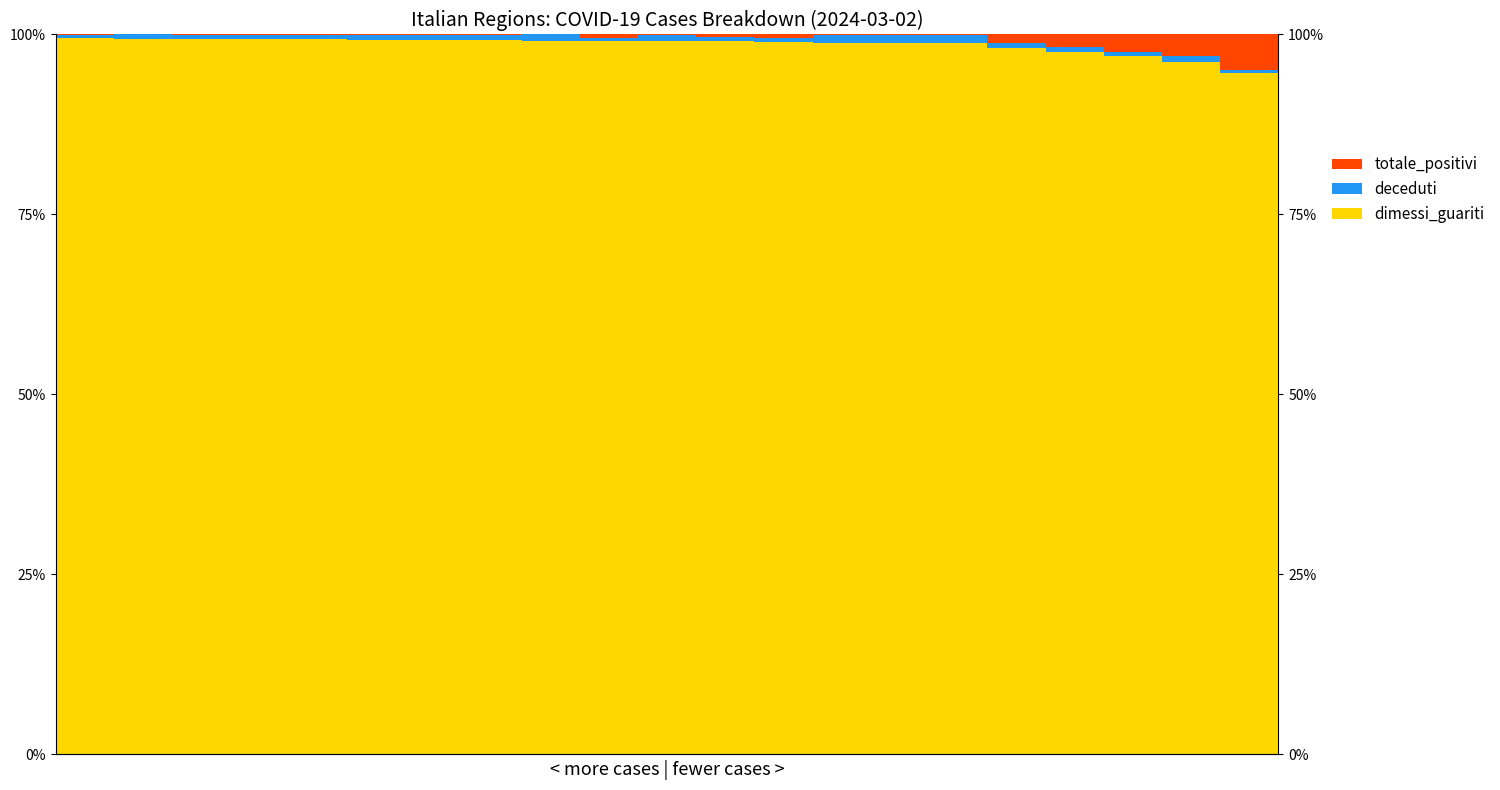

Which series changed the most between 3 and 10?

dimessi_guariti